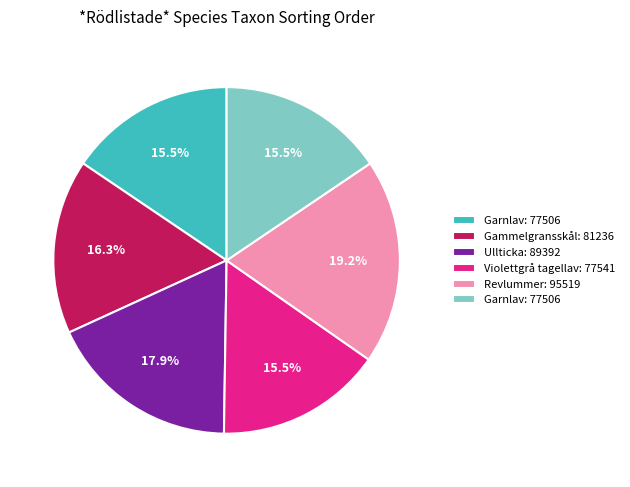

Is there any slice that represents more than half of the pie?

No